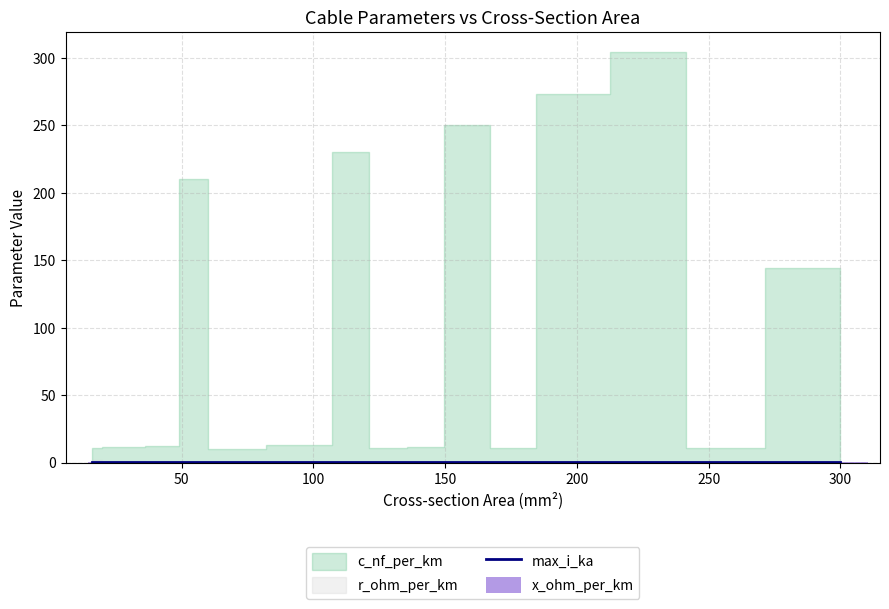

How many bars are there in total?

30